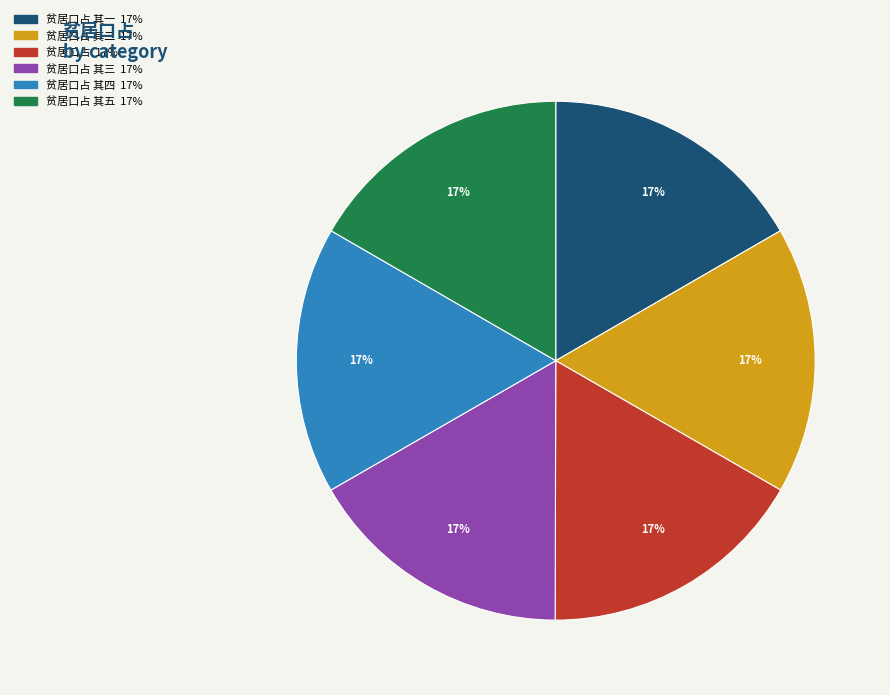

Does any single category account for the majority?

No